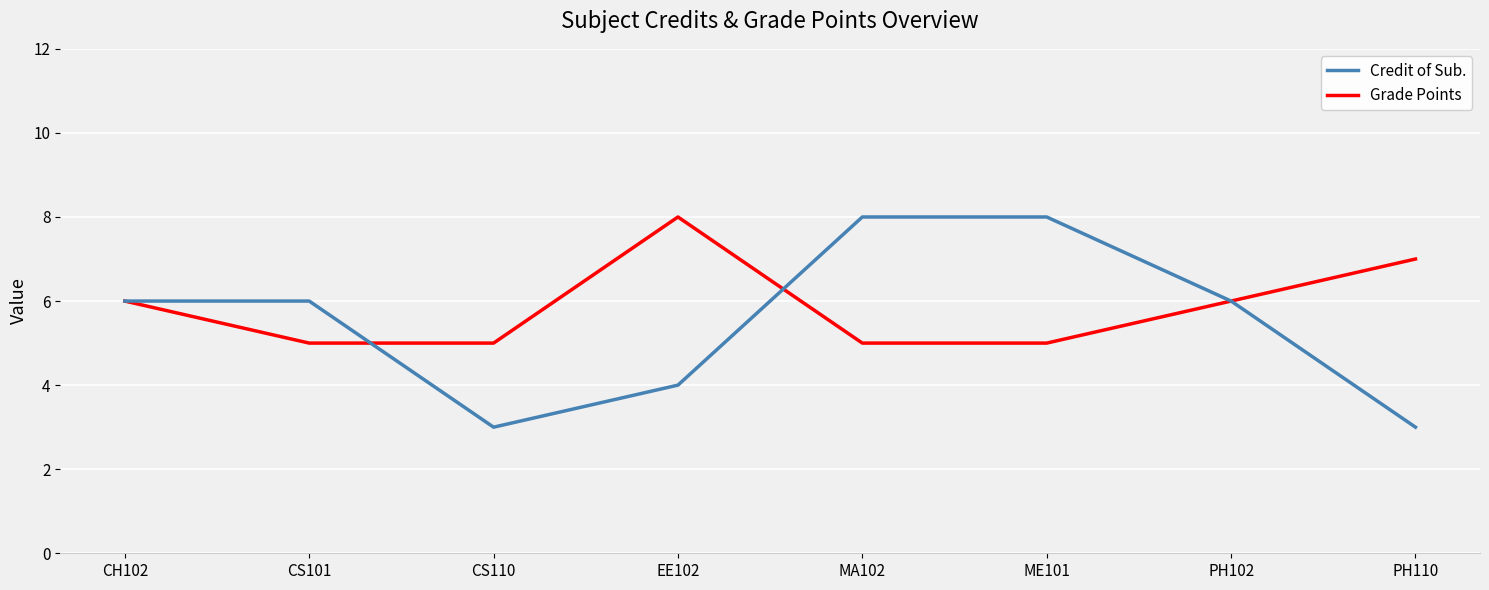

Count the number of data series in this chart.

2